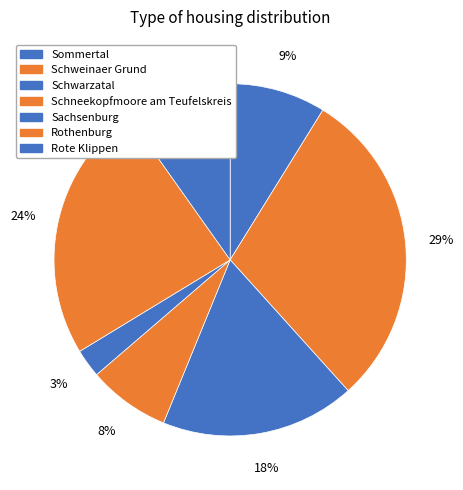

Count the number of slices in the pie.

7